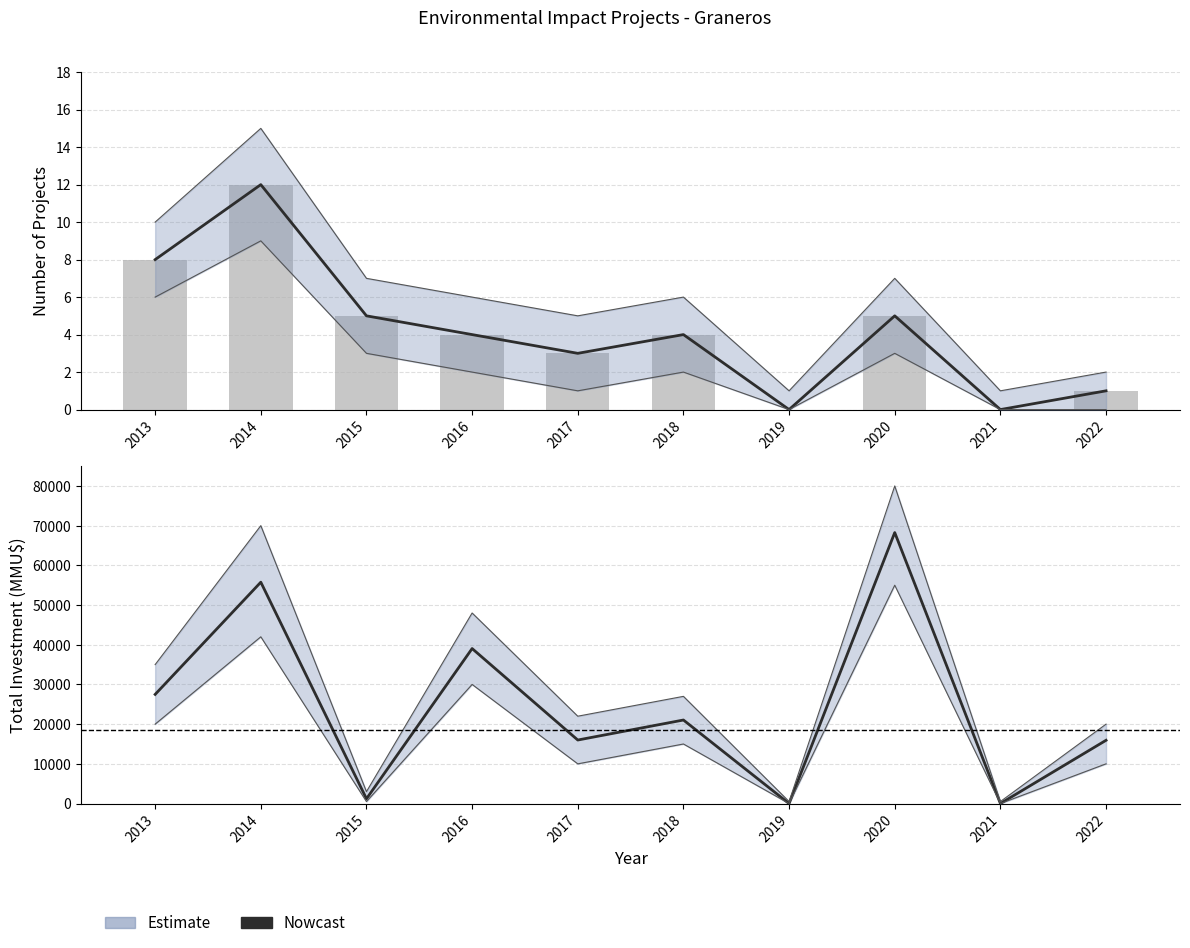

Reading left to right, list all the values displayed in this chart.

Count (Estimate): 2013=8	2014=12	2015=5	2016=4	2017=3	2018=4	2019=0	2020=5	2021=0	2022=1
Investment (Estimate): 2013=27494	2014=55760	2015=1200	2016=39040	2017=16000	2018=21040	2019=0	2020=68260	2021=0	2022=15933